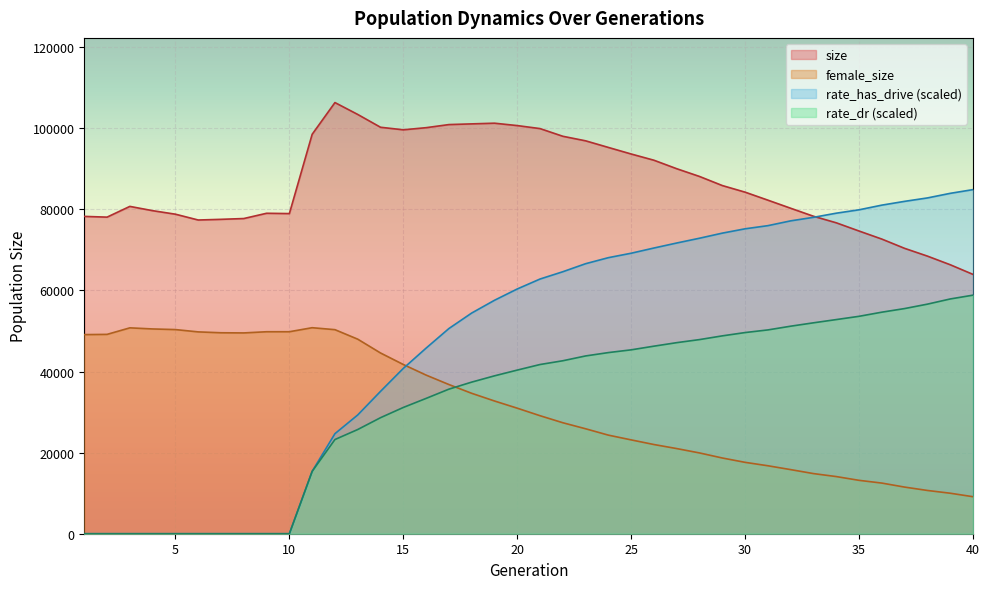

At which category does female_size reach its first local valley?

8